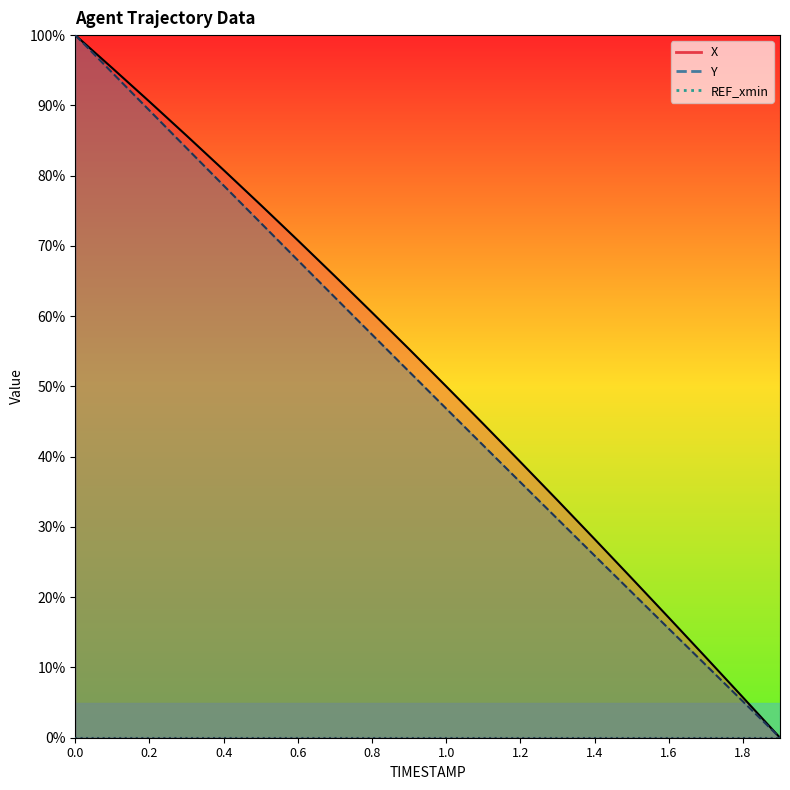

Does the chart have visible grid lines?

No